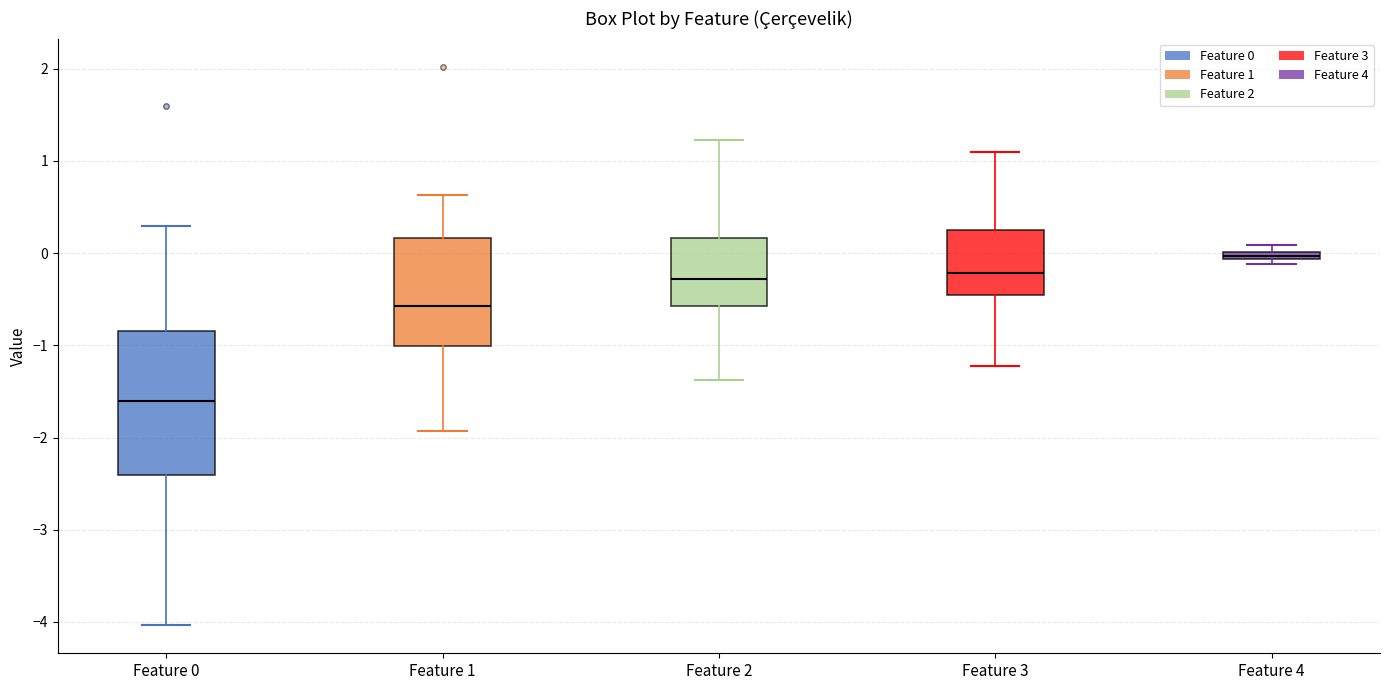

Which box's median line is the highest?

Feature 4